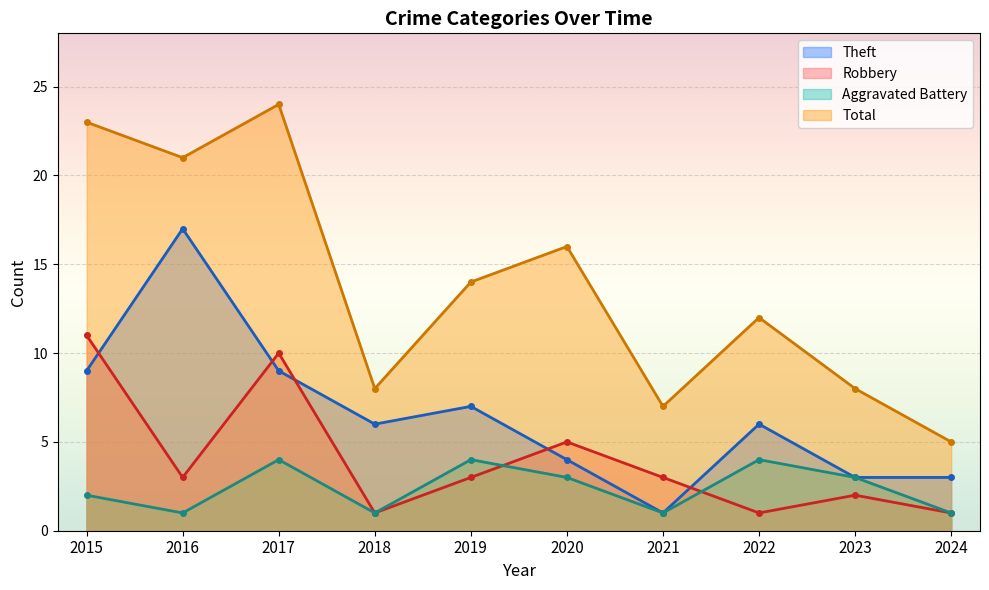

Reading right to left, transcribe all the data shown in this chart.

Theft: 3	3	6	1	4	7	6	9	17	9
Robbery: 1	2	1	3	5	3	1	10	3	11
Aggravated Battery: 1	3	4	1	3	4	1	4	1	2
Total: 5	8	12	7	16	14	8	24	21	23